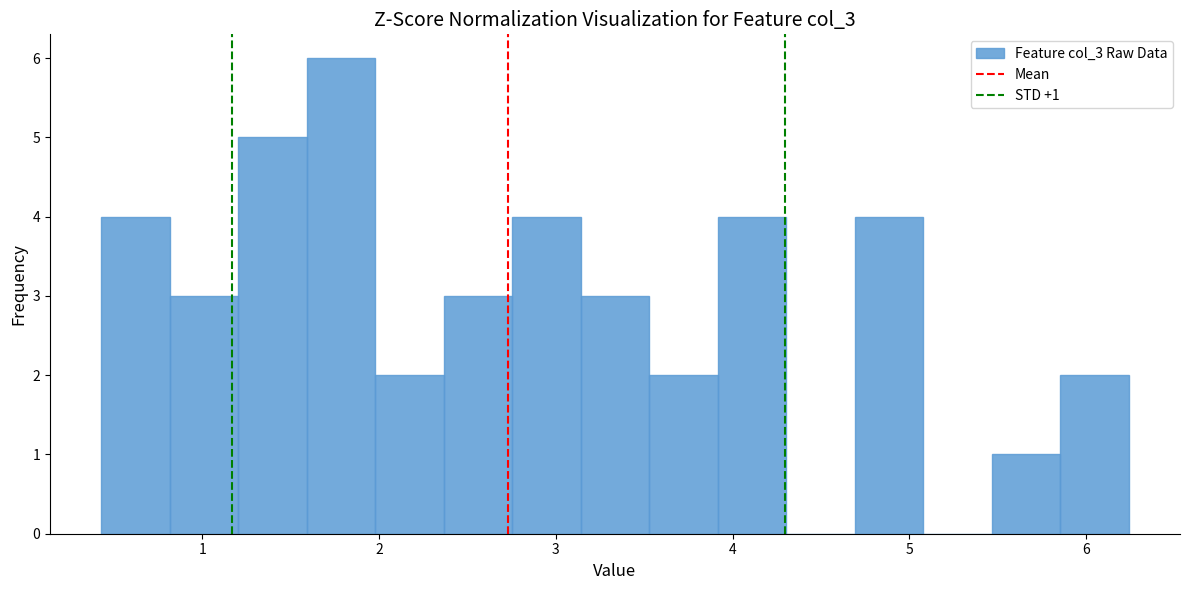

Read against the x-axis, roughly where is the centre of the tallest bar?

1.8